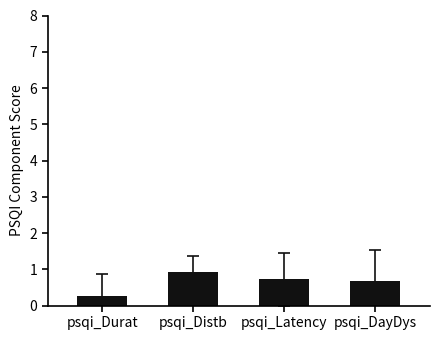

The chart shows a value of 0.3 at psqi_Durat. True or false?

True